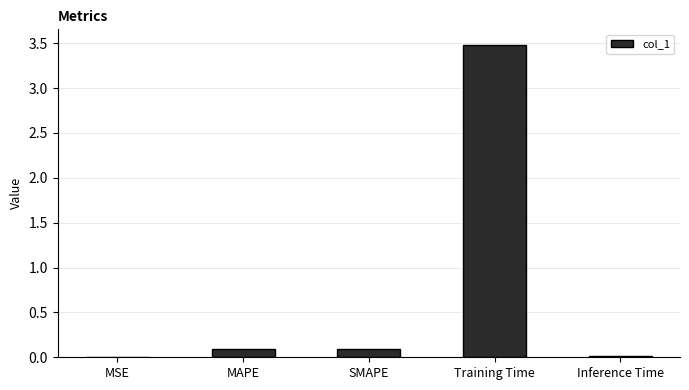

Does the chart contain stacked bars?

No